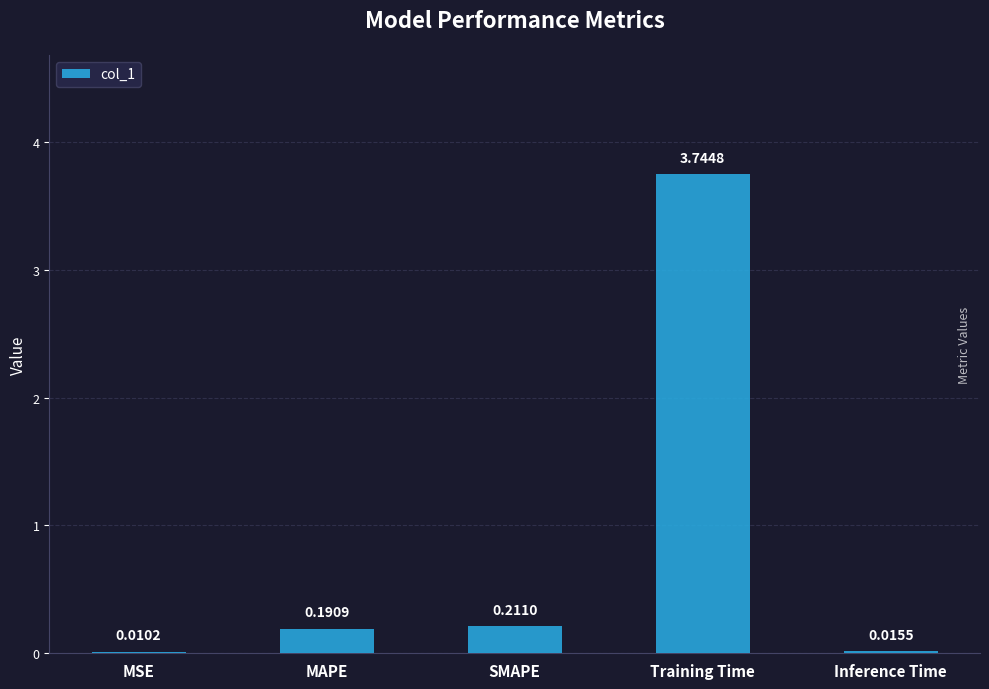

What is the change in value from MSE to SMAPE?

+0.2